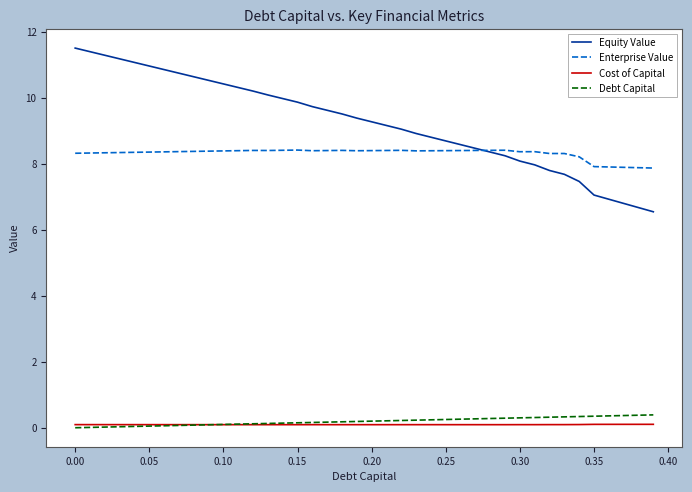

Which series has the largest range (max minus min)?

Equity Value